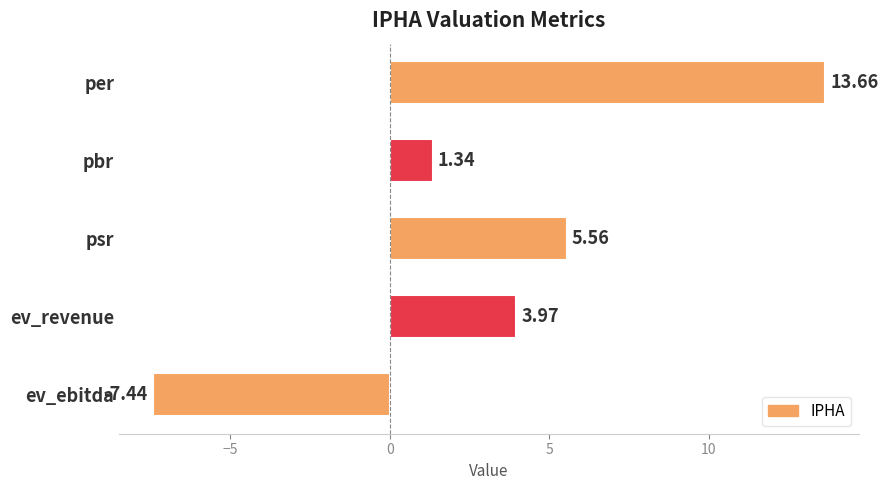

What is the label of the 1st bar from the top?

per